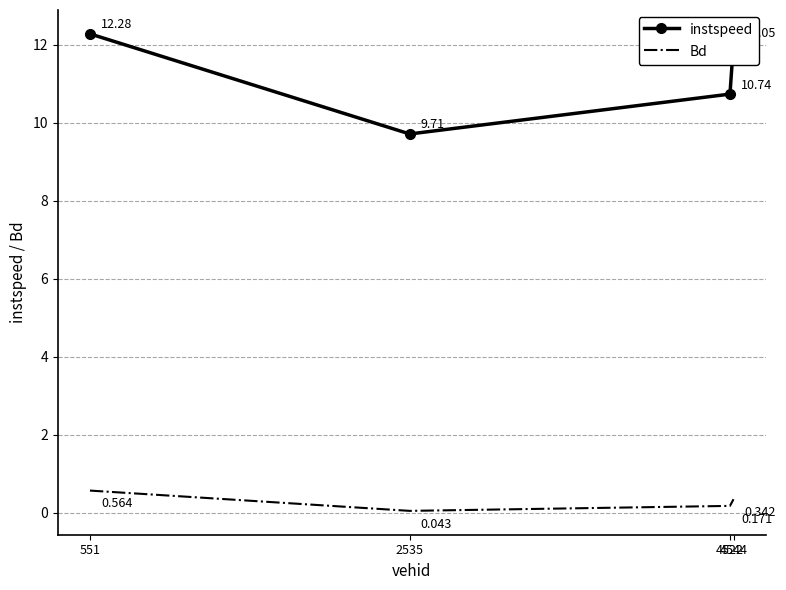

What is the difference between the highest and lowest values at 4522?

10.6